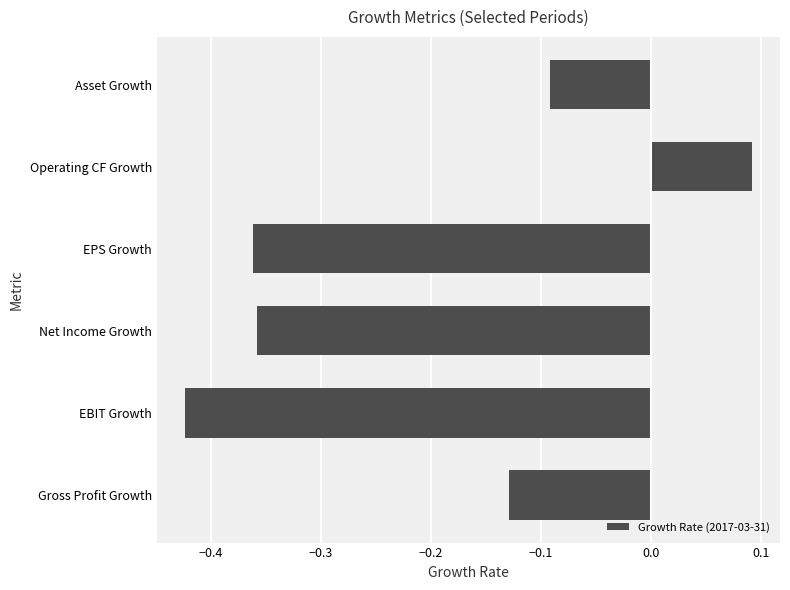

At which category does the chart reach its minimum across all series?

EBIT Growth